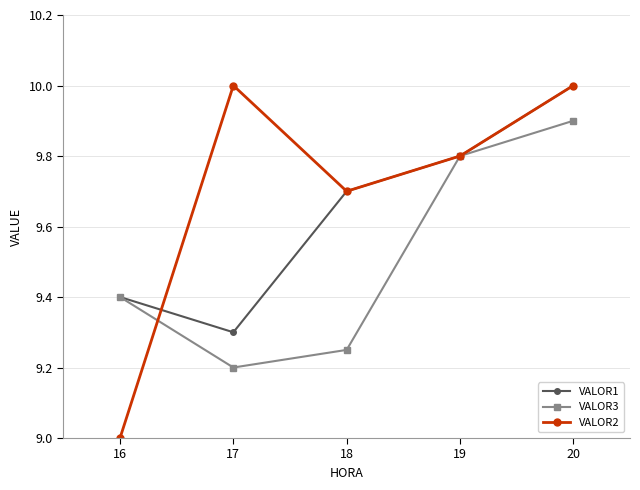

What are all the series names shown in the legend?

VALOR1, VALOR3, VALOR2